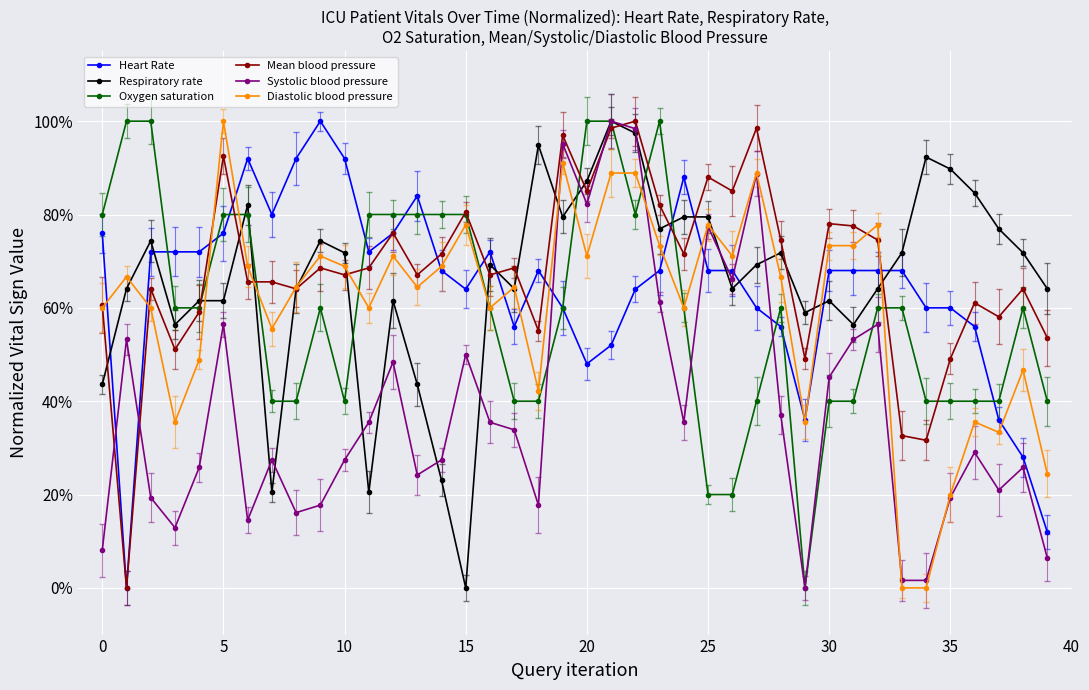

True or false: Respiratory rate has more than 0 points higher than both neighbors.

True